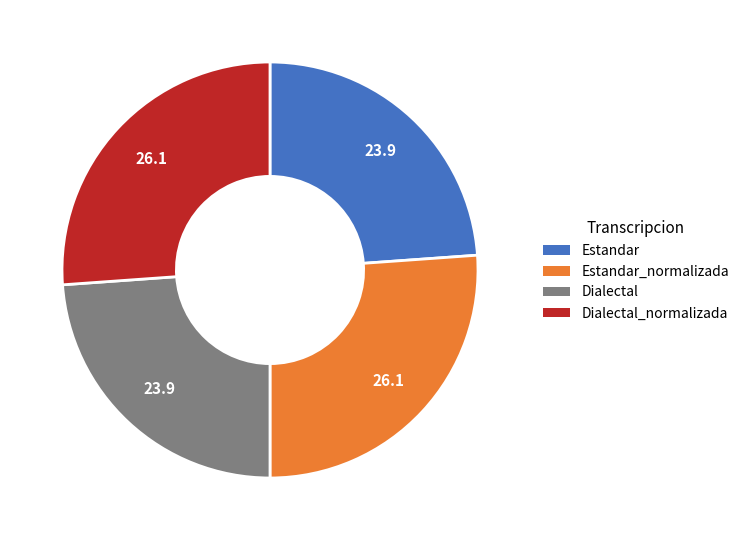

Does any single category account for the majority?

No